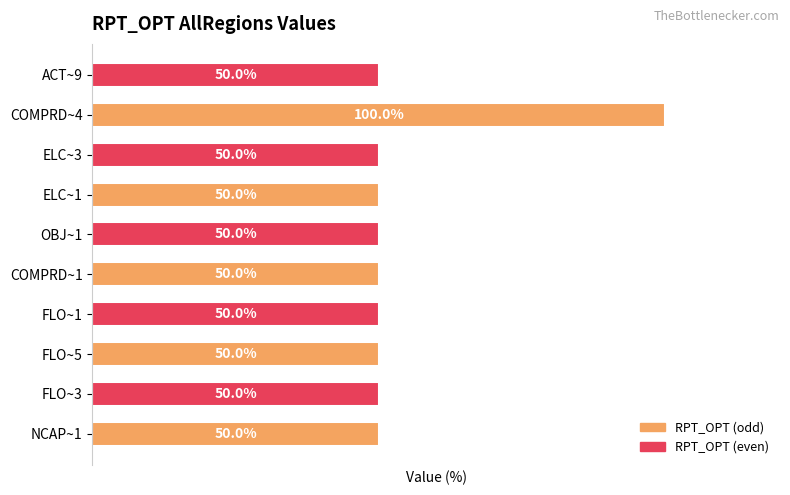

Which category has the highest value across all series?

COMPRD~4